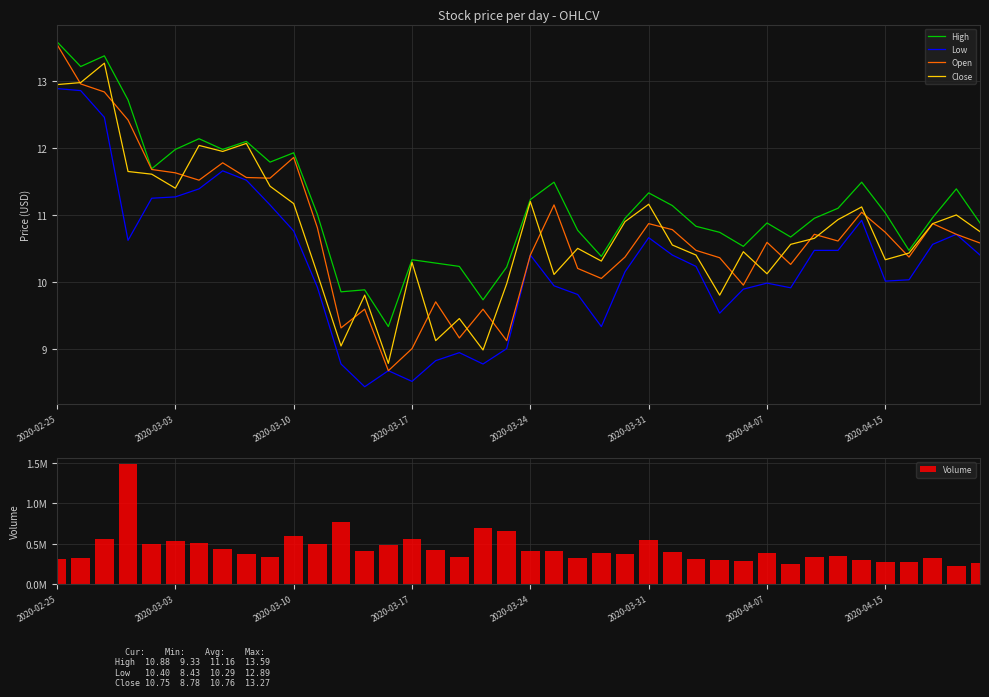

What is the spread (max minus min) of values at 26?

403389.6